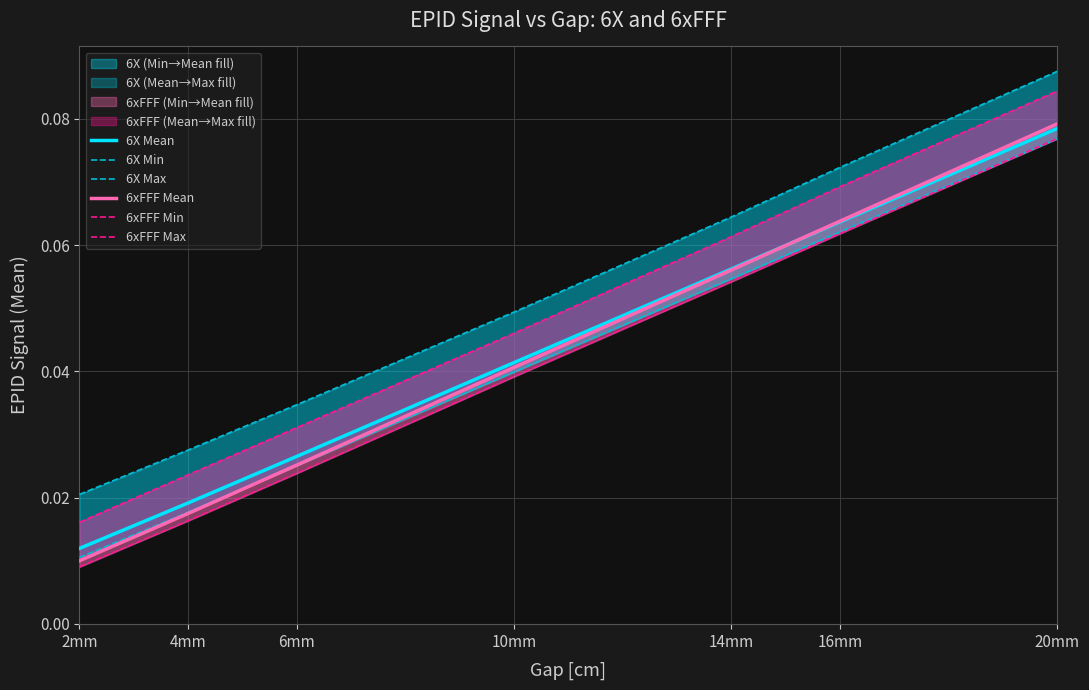

What is the sum of all 6xFFF Min values?

0.3